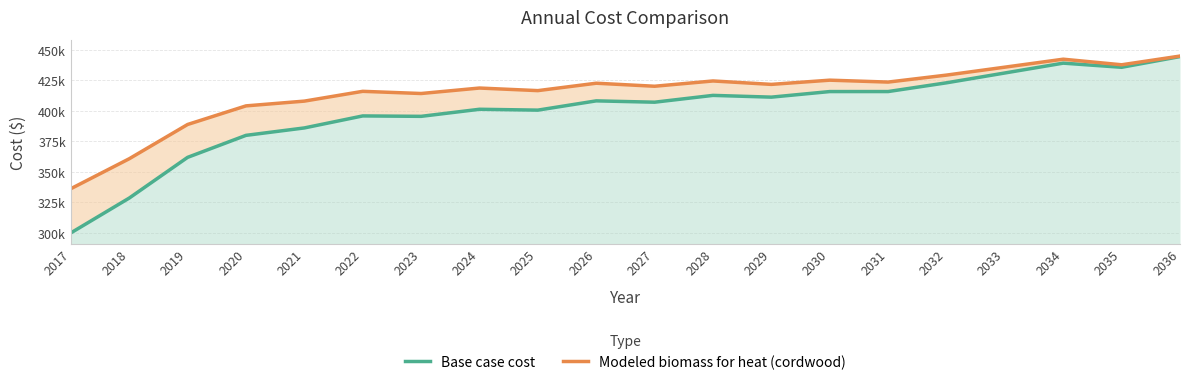

Which series has the largest total across all categories?

Modeled biomass for heat (cordwood)